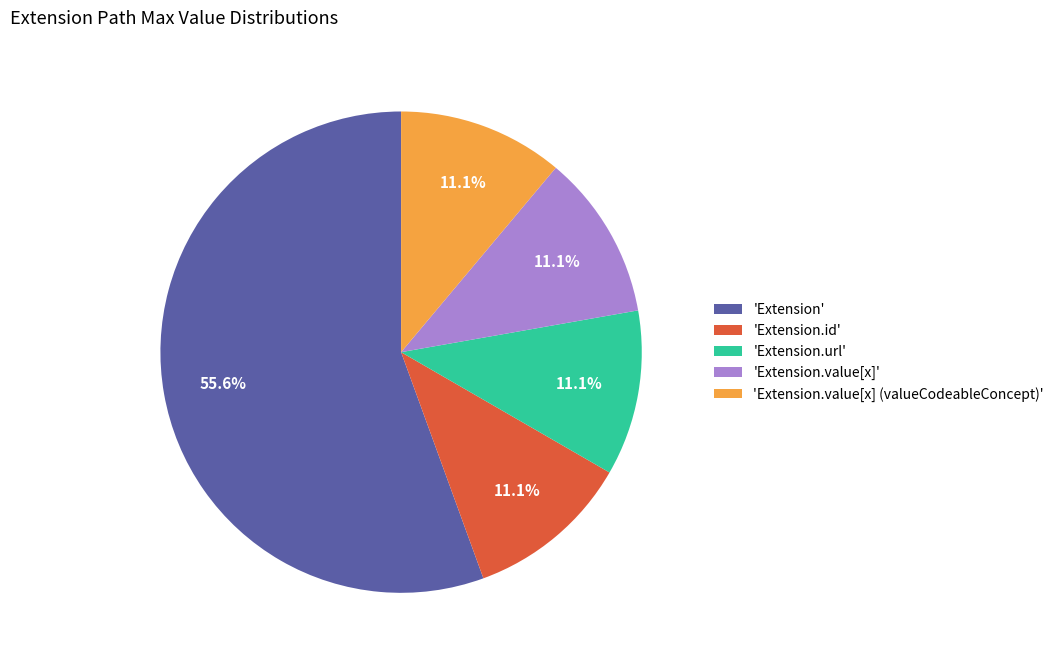

Combined, what portion of the pie is 'Extension.value[x]' and 'Extension.url'?

22.2%